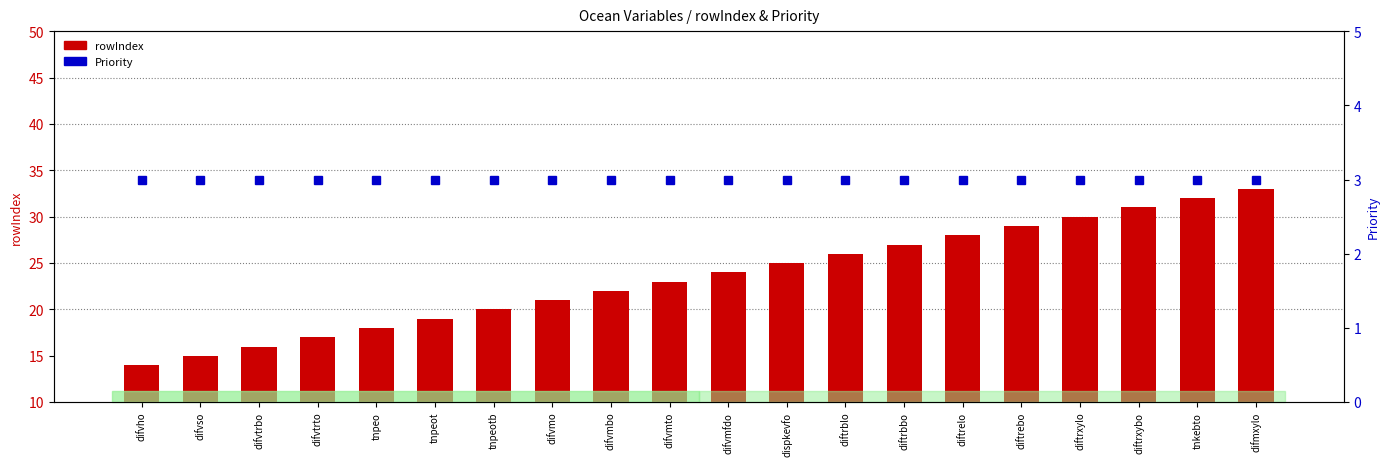

Between difvmto and diftrebo, which series saw the biggest shift?

rowIndex